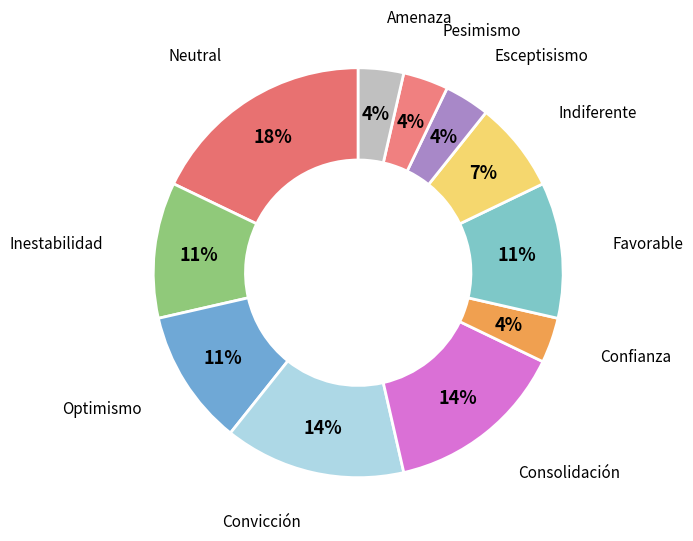

Is there a majority slice in this chart?

No